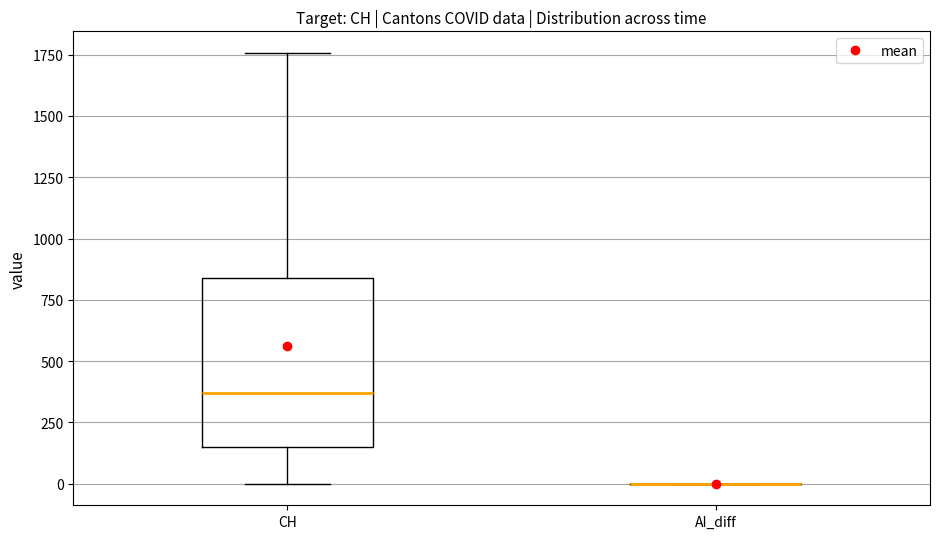

Reading left to right, read every box against the y-axis: the position of its median line, the range the box covers, and the ends of its whiskers. The values are not printed on the chart, so give them approximately, as read against the axis.

CH: median 350, box 150 to 850, whiskers 0 to 1750
AI_diff: box collapsed to a line at 0, whiskers 0 to 0